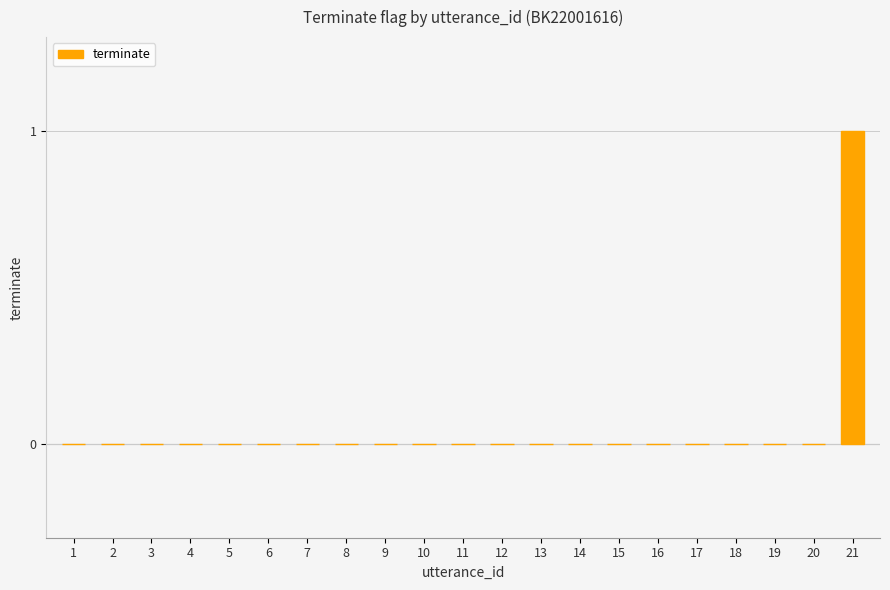

Reading left to right, extract all data points from this chart.

1=0	2=0	3=0	4=0	5=0	6=0	7=0	8=0	9=0	10=0	11=0	12=0	13=0	14=0	15=0	16=0	17=0	18=0	19=0	20=0	21=1